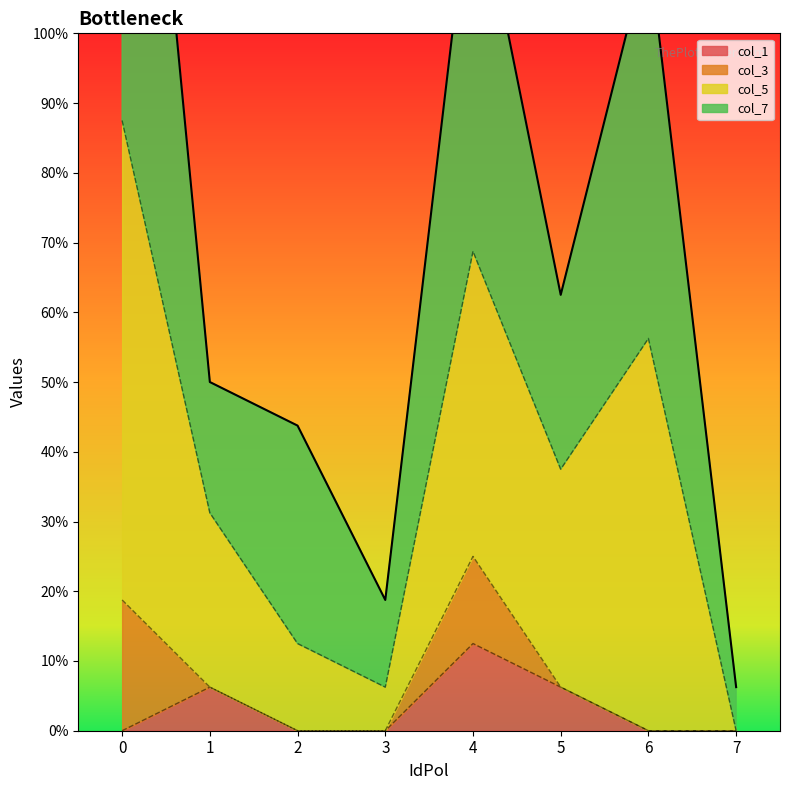

True or false: col_7 has more than 2 interior local peaks.

False